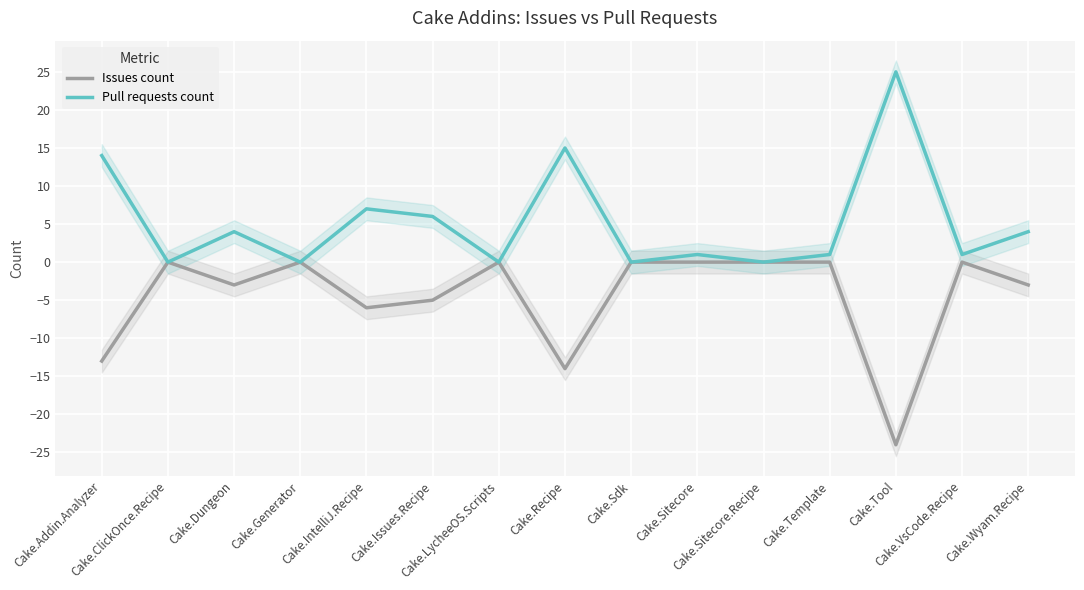

What value does the Pull requests count series have at Cake.IntelliJ.Recipe?

7